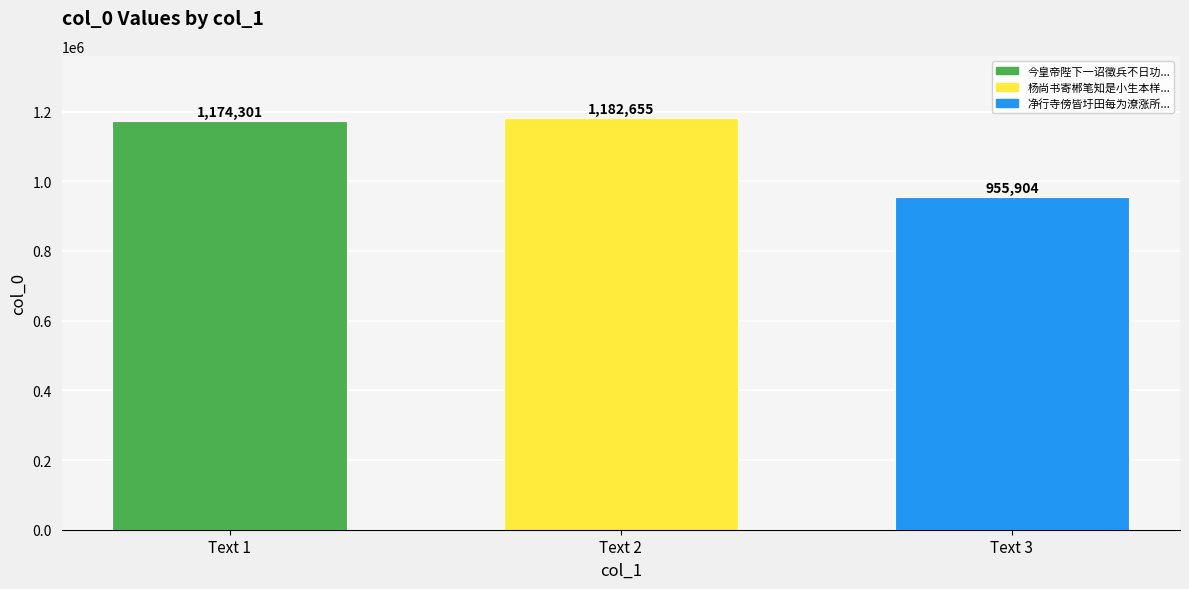

Which label corresponds to the smallest value in the chart?

Text 3